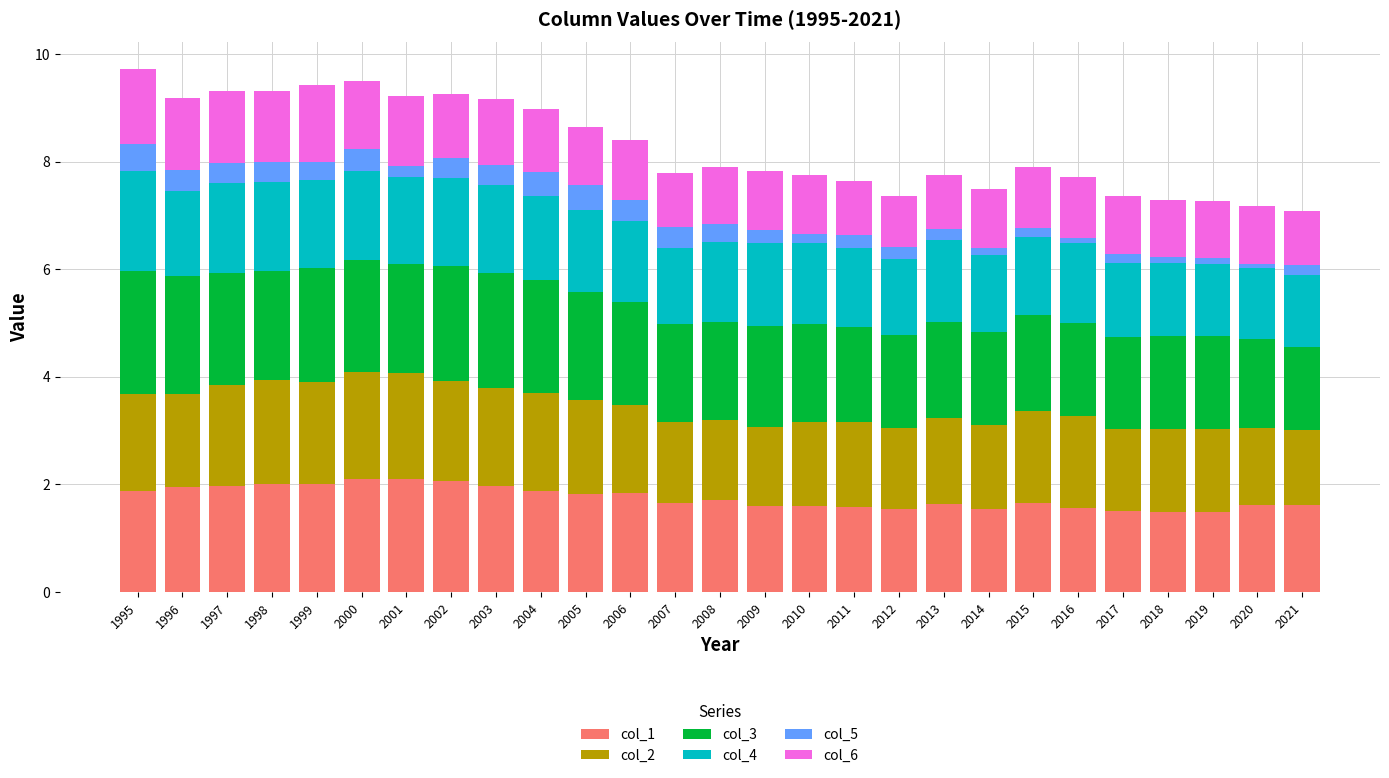

True or false: col_1 has a value of 1.9 at 1996.

True